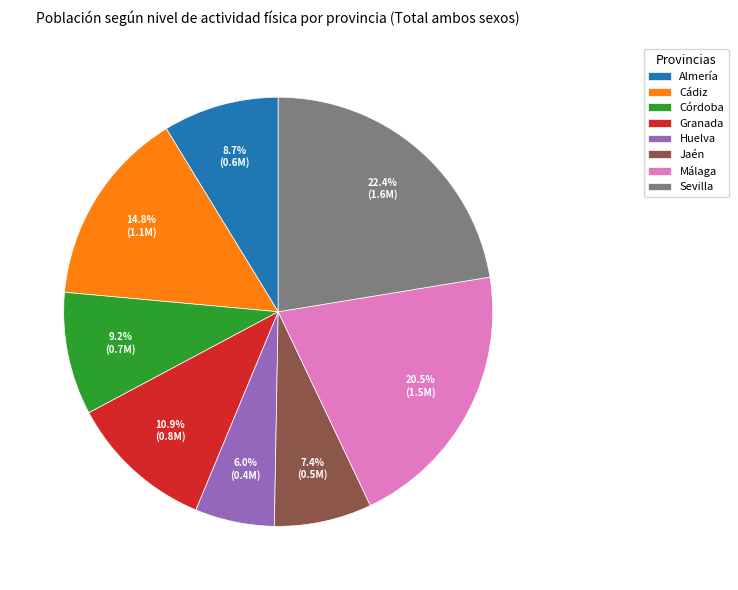

To the nearest percent, what is the difference between the largest and smallest slice percentages?

16%